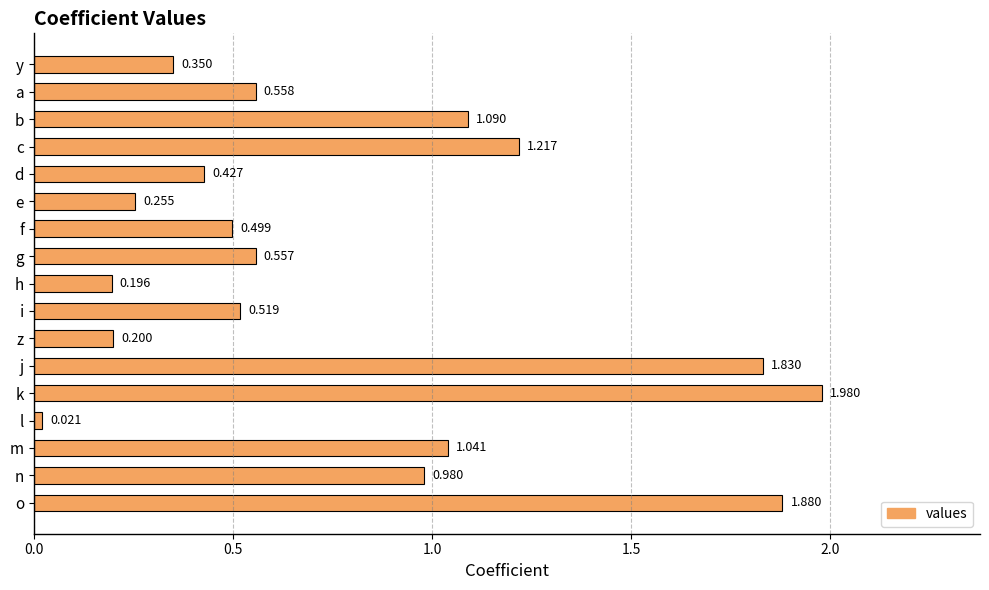

Rank the categories by value from lowest to highest.

l, h, z, e, y, d, f, i, g, a, n, m, b, c, j, o, k